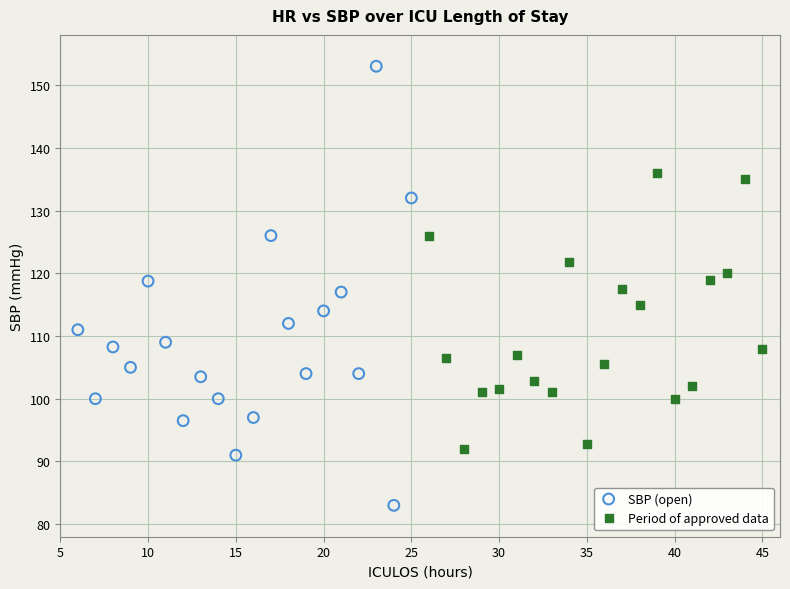

Which series contains the lowest Y value?

SBP (open)